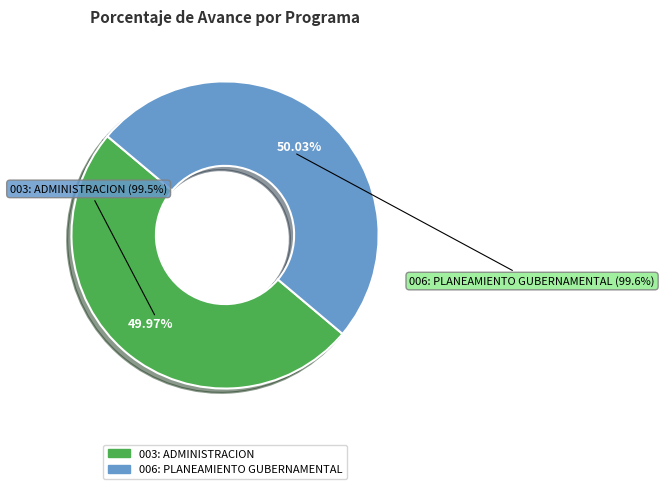

Count the number of slices in the pie.

2